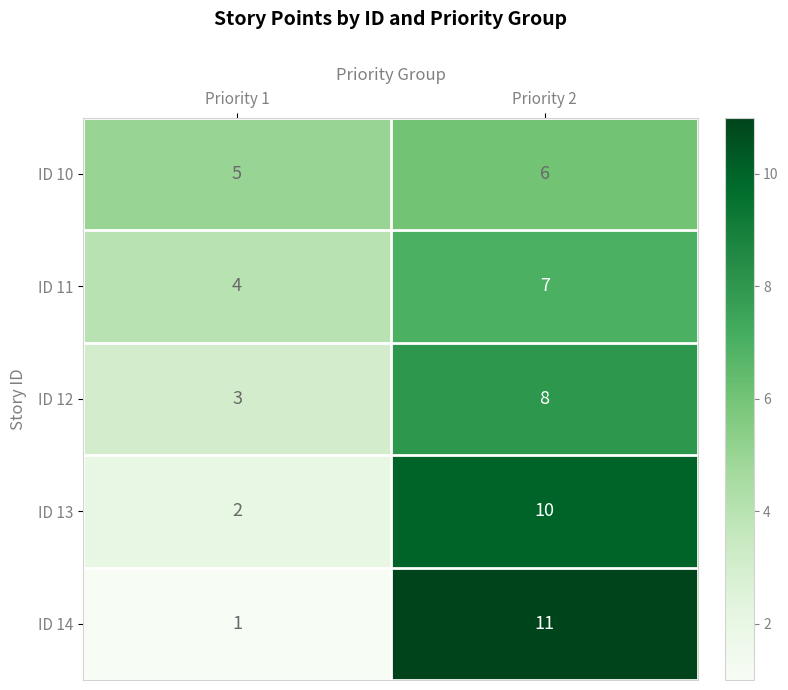

At which category is the sum across all series the highest?

Priority 2